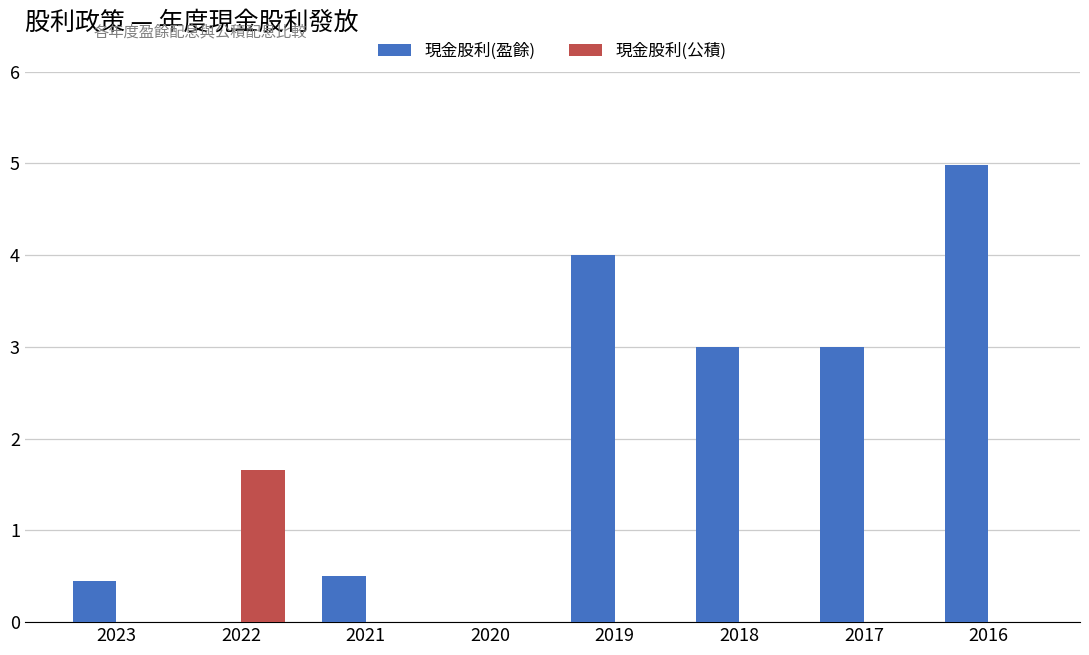

What is the sum of all 現金股利(公積) values?

1.7